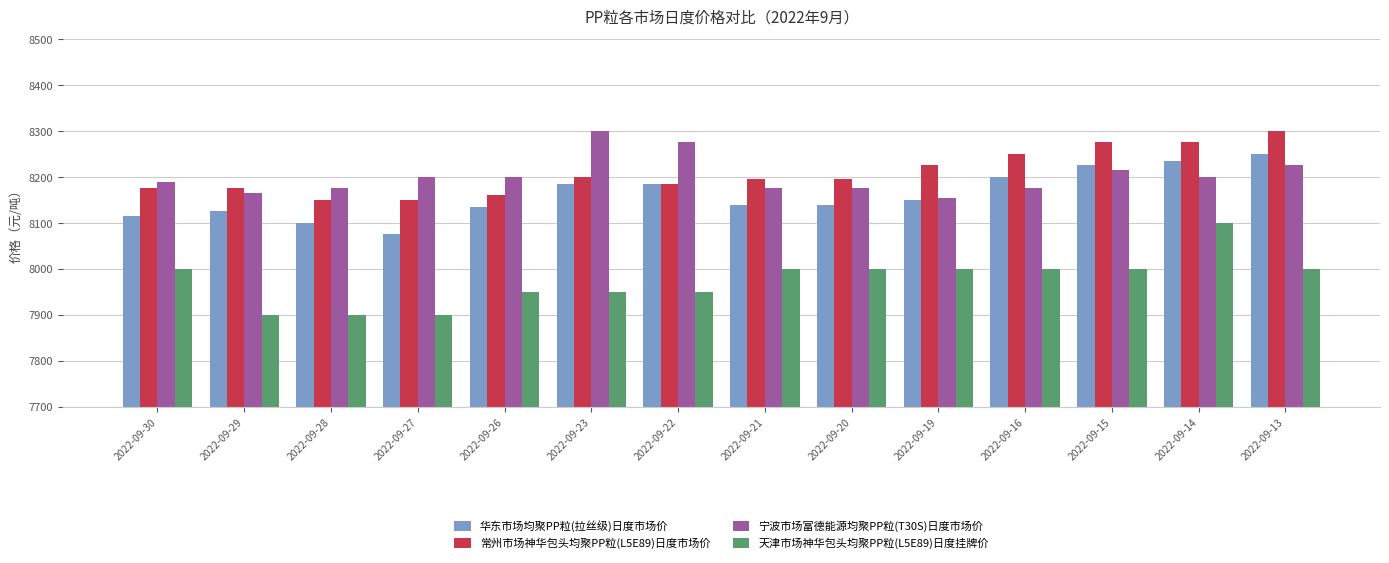

What is the value of the 天津市场神华包头均聚PP粒(L5E89)日度挂牌价 bar at the 5th from the left?

7950